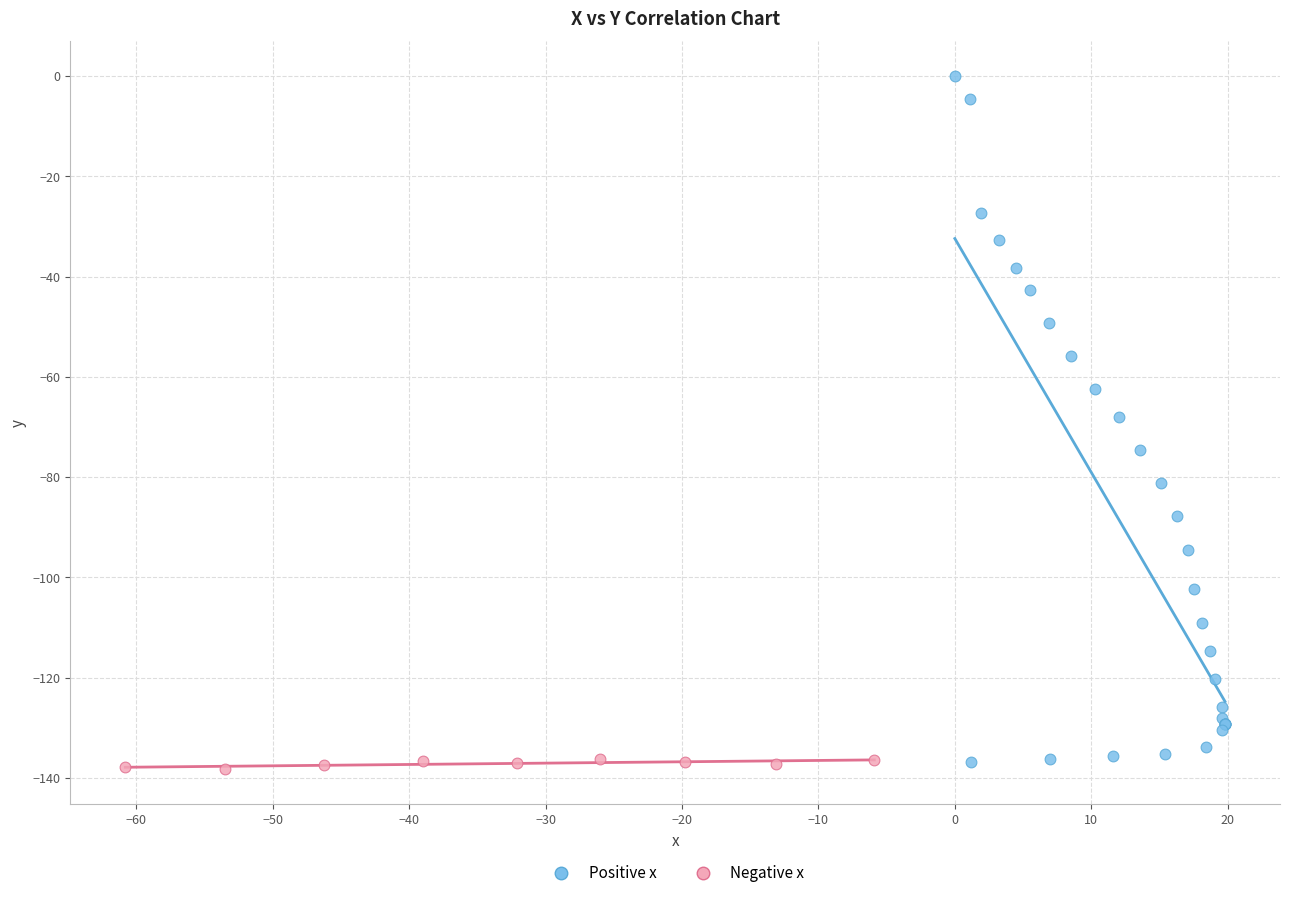

Which series has the largest Y range (max minus min)?

Positive x